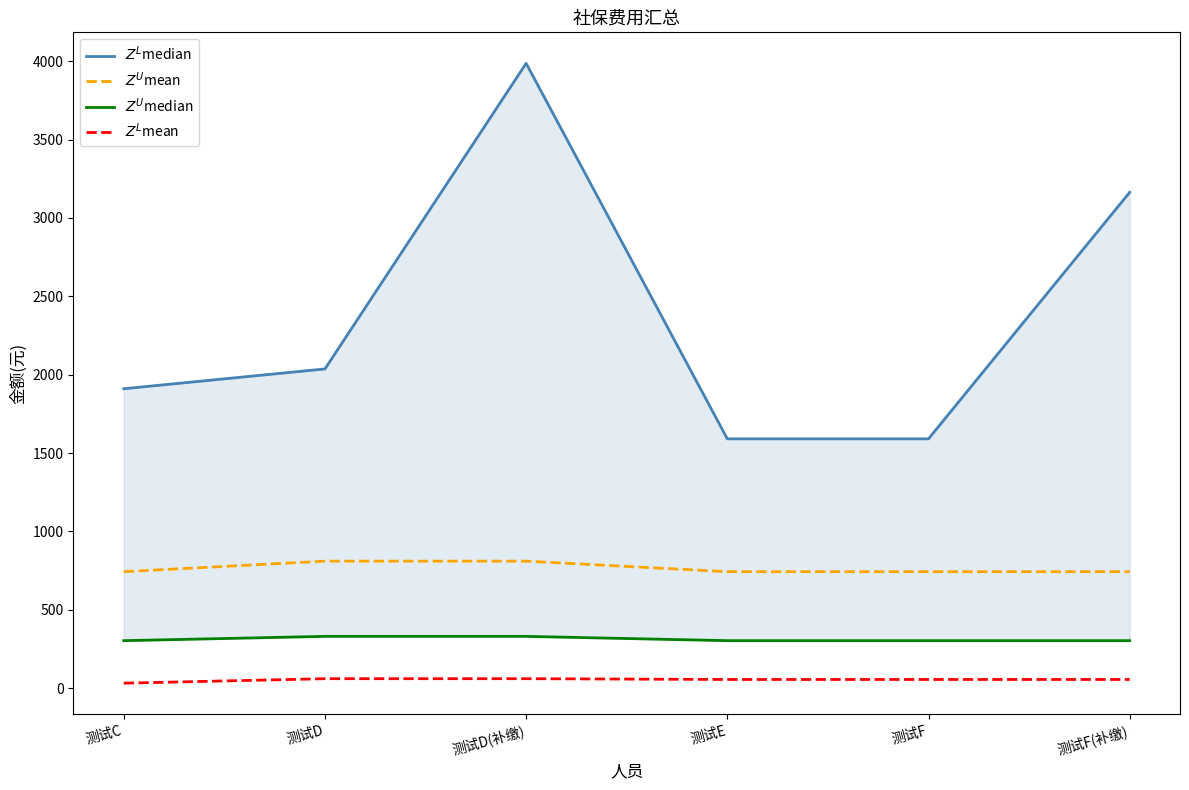

How many lines are shown in the chart?

4